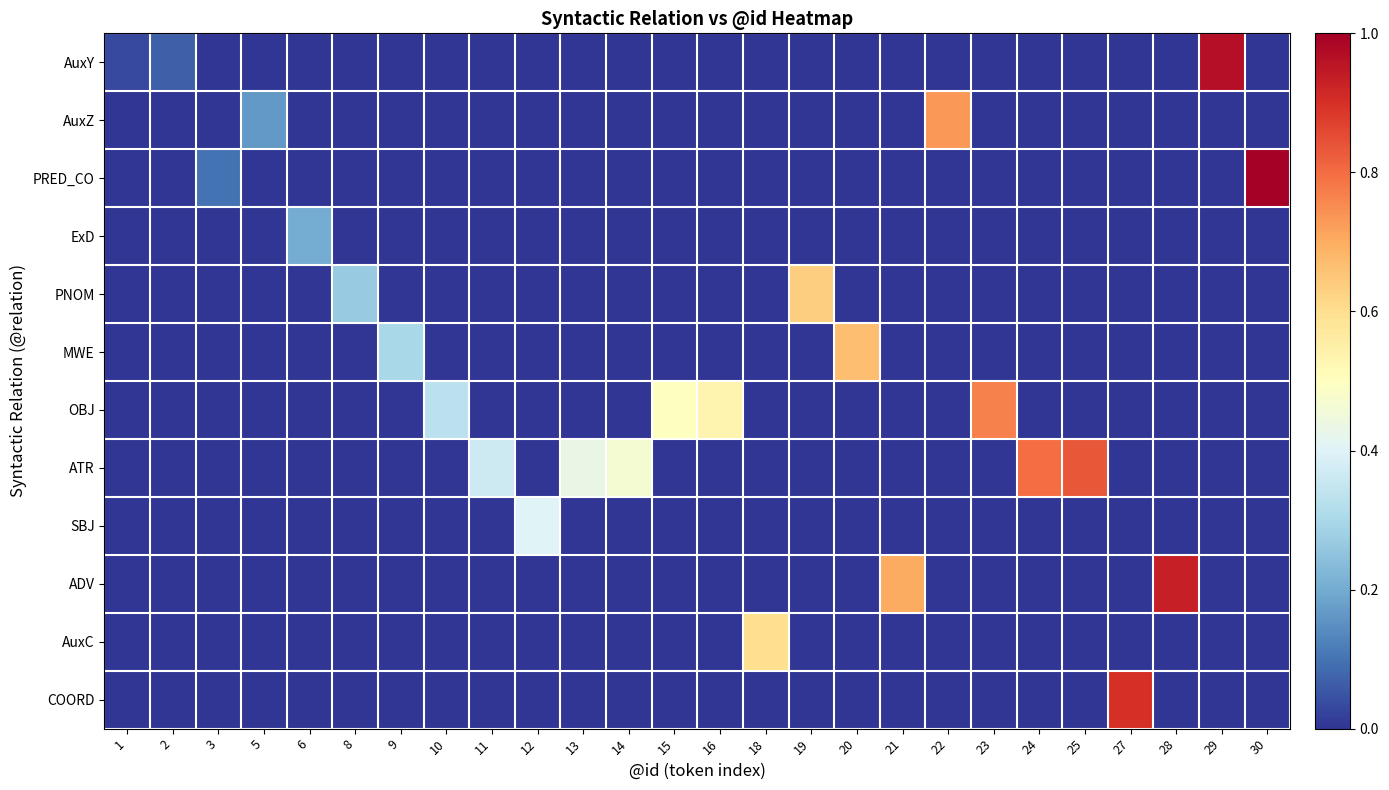

Reading right to left, what are all the values shown in this chart?

AuxY: 30=0.0	29=1.0	28=0.0	27=0.0	25=0.0	24=0.0	23=0.0	22=0.0	21=0.0	20=0.0	19=0.0	18=0.0	16=0.0	15=0.0	14=0.0	13=0.0	12=0.0	11=0.0	10=0.0	9=0.0	8=0.0	6=0.0	5=0.0	3=0.0	2=0.1	1=0.0
AuxZ: 30=0.0	29=0.0	28=0.0	27=0.0	25=0.0	24=0.0	23=0.0	22=0.7	21=0.0	20=0.0	19=0.0	18=0.0	16=0.0	15=0.0	14=0.0	13=0.0	12=0.0	11=0.0	10=0.0	9=0.0	8=0.0	6=0.0	5=0.2	3=0.0	2=0.0	1=0.0
PRED_CO: 30=1.0	29=0.0	28=0.0	27=0.0	25=0.0	24=0.0	23=0.0	22=0.0	21=0.0	20=0.0	19=0.0	18=0.0	16=0.0	15=0.0	14=0.0	13=0.0	12=0.0	11=0.0	10=0.0	9=0.0	8=0.0	6=0.0	5=0.0	3=0.1	2=0.0	1=0.0
ExD: 30=0.0	29=0.0	28=0.0	27=0.0	25=0.0	24=0.0	23=0.0	22=0.0	21=0.0	20=0.0	19=0.0	18=0.0	16=0.0	15=0.0	14=0.0	13=0.0	12=0.0	11=0.0	10=0.0	9=0.0	8=0.0	6=0.2	5=0.0	3=0.0	2=0.0	1=0.0
PNOM: 30=0.0	29=0.0	28=0.0	27=0.0	25=0.0	24=0.0	23=0.0	22=0.0	21=0.0	20=0.0	19=0.6	18=0.0	16=0.0	15=0.0	14=0.0	13=0.0	12=0.0	11=0.0	10=0.0	9=0.0	8=0.3	6=0.0	5=0.0	3=0.0	2=0.0	1=0.0
MWE: 30=0.0	29=0.0	28=0.0	27=0.0	25=0.0	24=0.0	23=0.0	22=0.0	21=0.0	20=0.7	19=0.0	18=0.0	16=0.0	15=0.0	14=0.0	13=0.0	12=0.0	11=0.0	10=0.0	9=0.3	8=0.0	6=0.0	5=0.0	3=0.0	2=0.0	1=0.0
OBJ: 30=0.0	29=0.0	28=0.0	27=0.0	25=0.0	24=0.0	23=0.8	22=0.0	21=0.0	20=0.0	19=0.0	18=0.0	16=0.5	15=0.5	14=0.0	13=0.0	12=0.0	11=0.0	10=0.3	9=0.0	8=0.0	6=0.0	5=0.0	3=0.0	2=0.0	1=0.0
ATR: 30=0.0	29=0.0	28=0.0	27=0.0	25=0.8	24=0.8	23=0.0	22=0.0	21=0.0	20=0.0	19=0.0	18=0.0	16=0.0	15=0.0	14=0.5	13=0.4	12=0.0	11=0.4	10=0.0	9=0.0	8=0.0	6=0.0	5=0.0	3=0.0	2=0.0	1=0.0
SBJ: 30=0.0	29=0.0	28=0.0	27=0.0	25=0.0	24=0.0	23=0.0	22=0.0	21=0.0	20=0.0	19=0.0	18=0.0	16=0.0	15=0.0	14=0.0	13=0.0	12=0.4	11=0.0	10=0.0	9=0.0	8=0.0	6=0.0	5=0.0	3=0.0	2=0.0	1=0.0
ADV: 30=0.0	29=0.0	28=0.9	27=0.0	25=0.0	24=0.0	23=0.0	22=0.0	21=0.7	20=0.0	19=0.0	18=0.0	16=0.0	15=0.0	14=0.0	13=0.0	12=0.0	11=0.0	10=0.0	9=0.0	8=0.0	6=0.0	5=0.0	3=0.0	2=0.0	1=0.0
AuxC: 30=0.0	29=0.0	28=0.0	27=0.0	25=0.0	24=0.0	23=0.0	22=0.0	21=0.0	20=0.0	19=0.0	18=0.6	16=0.0	15=0.0	14=0.0	13=0.0	12=0.0	11=0.0	10=0.0	9=0.0	8=0.0	6=0.0	5=0.0	3=0.0	2=0.0	1=0.0
COORD: 30=0.0	29=0.0	28=0.0	27=0.9	25=0.0	24=0.0	23=0.0	22=0.0	21=0.0	20=0.0	19=0.0	18=0.0	16=0.0	15=0.0	14=0.0	13=0.0	12=0.0	11=0.0	10=0.0	9=0.0	8=0.0	6=0.0	5=0.0	3=0.0	2=0.0	1=0.0